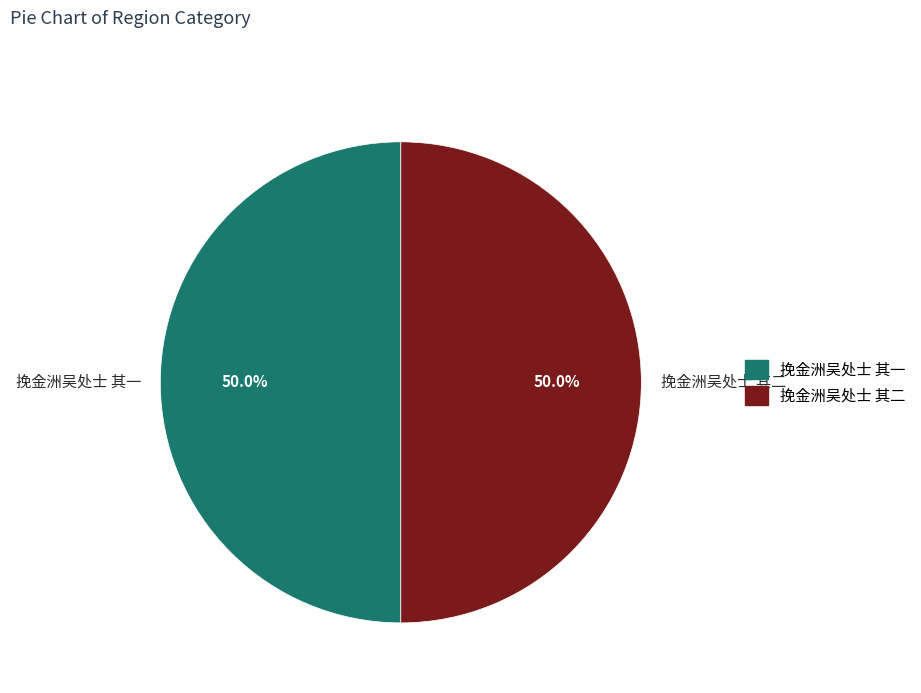

How many segments does this pie chart have?

2